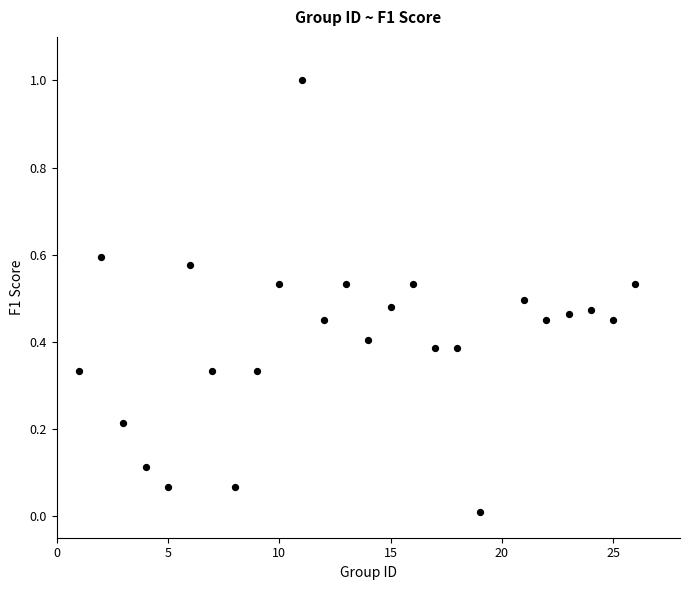

What is the range of Y values (max minus min)?

1.0